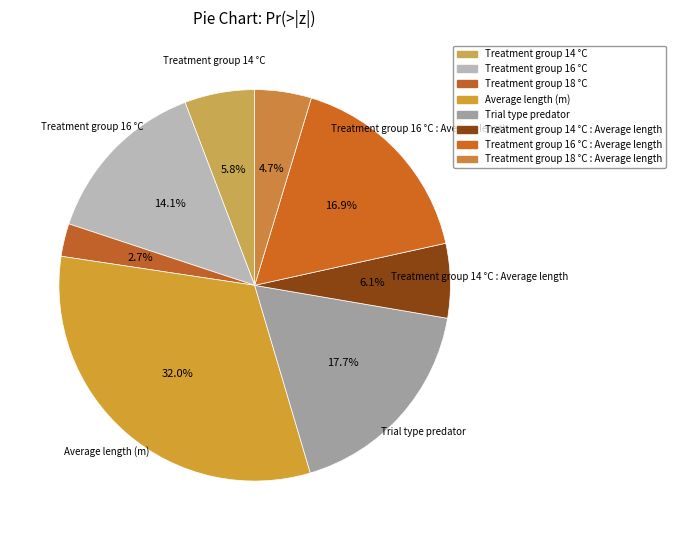

How many slices are in this pie chart?

8